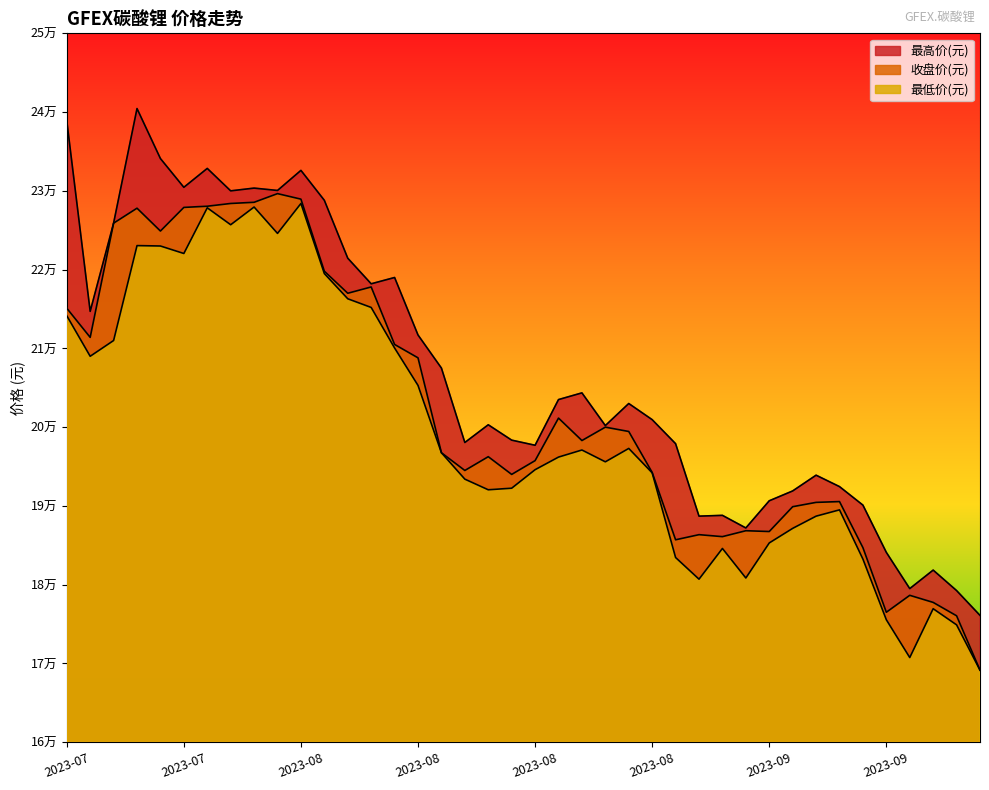

Does the chart display data point markers on the line(s)?

No